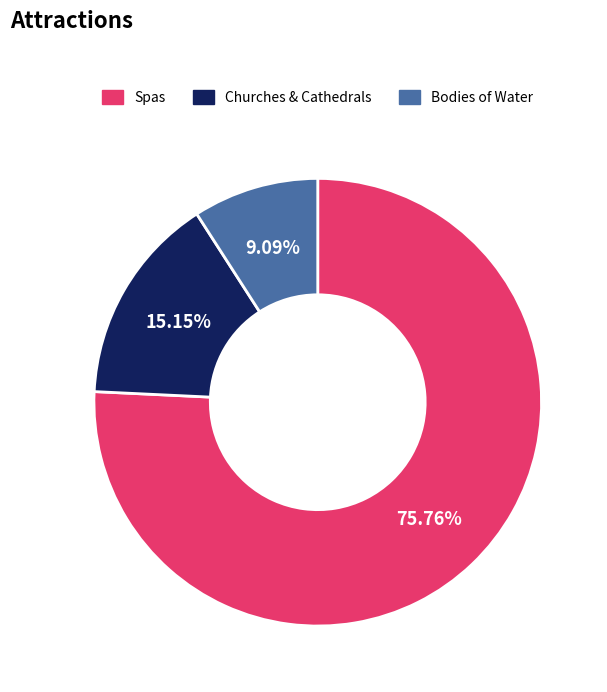

Is there any slice that represents more than half of the pie?

Yes